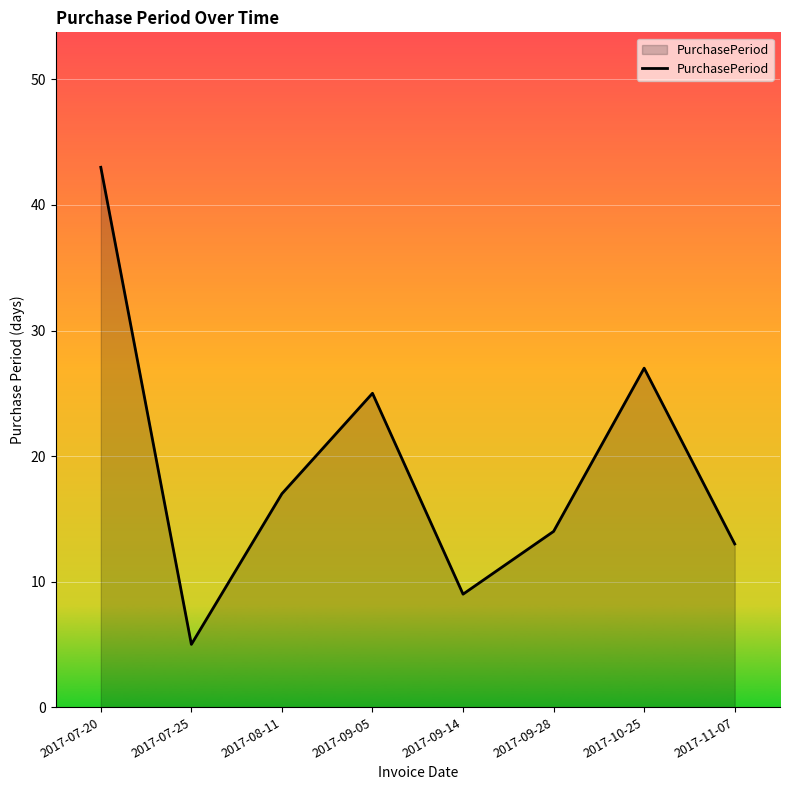

What is the difference between the values at 2017-10-25 and 2017-09-14?

18